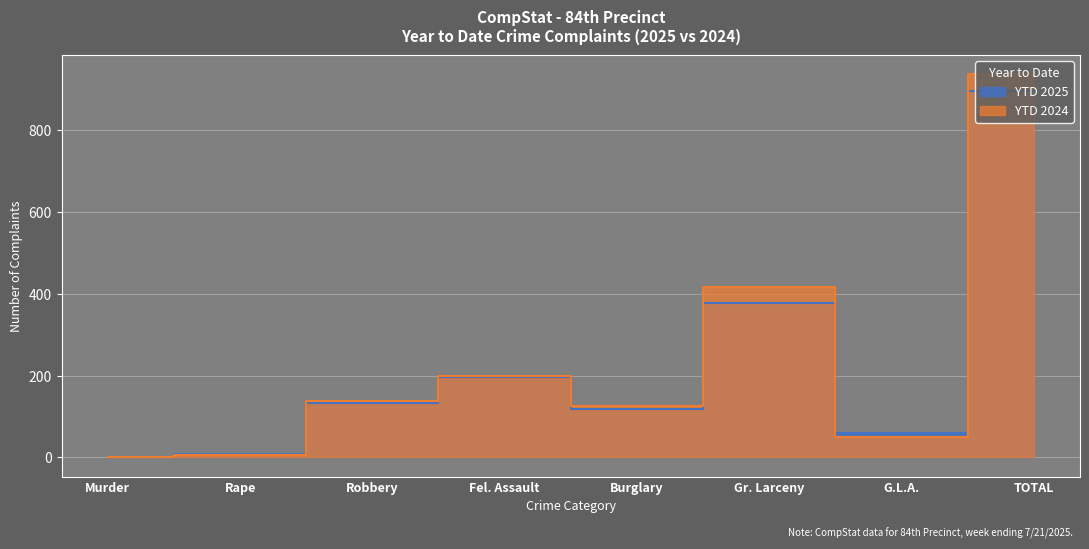

The YTD 2025 series shows 283 at Fel. Assault. True or false?

False